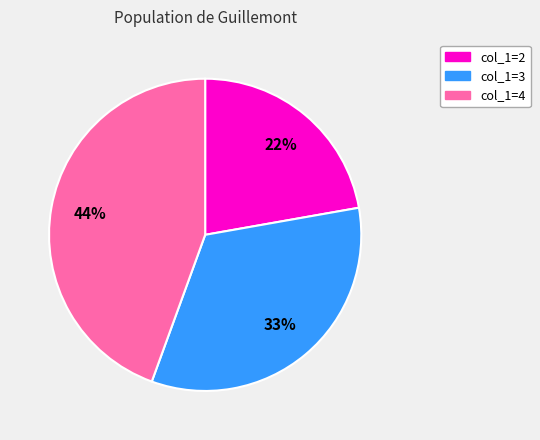

To the nearest percent, what is the difference between the largest and smallest slice percentages?

22%